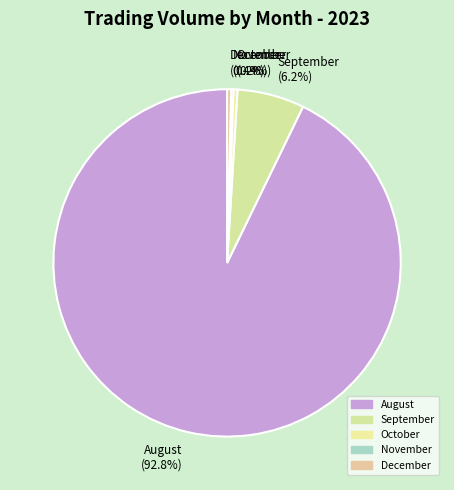

Which category accounts for the majority?

August (92.8%)